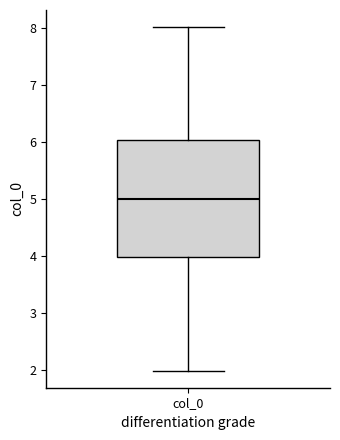

Transcribe this box plot: give where the median line is, the range the box spans, and where the two whiskers end, as read against the y-axis. The values are not printed on the chart, so give them approximately, as read against the axis.

median 5, box 4 to 6, whiskers 2 to 8